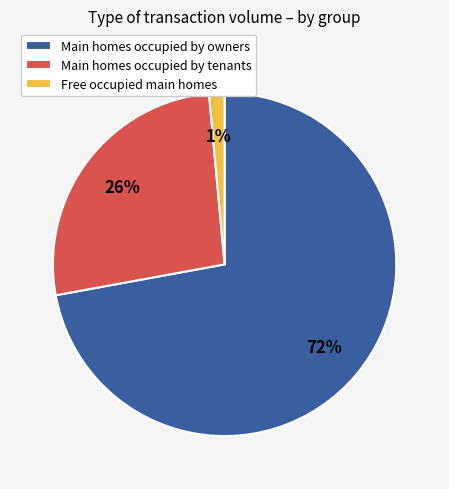

What is the largest slice in the pie chart?

Main homes occupied by owners